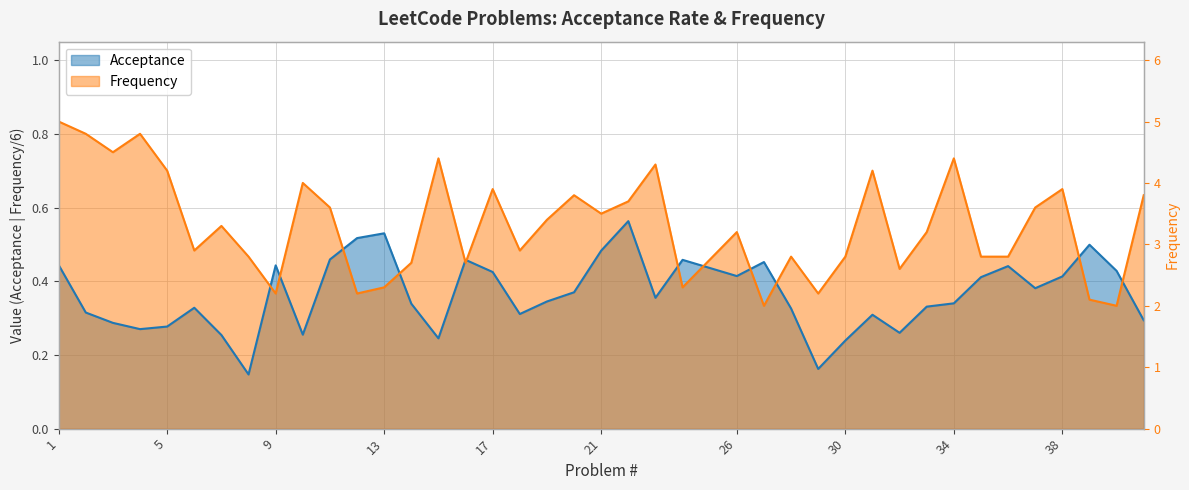

What is the value of the Frequency point at the 25th from the left?

0.5